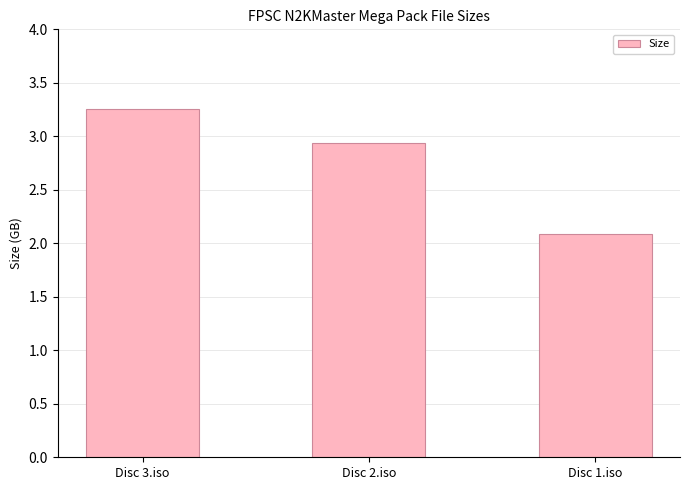

Which has a higher value, Disc 3.iso or Disc 1.iso?

Disc 3.iso